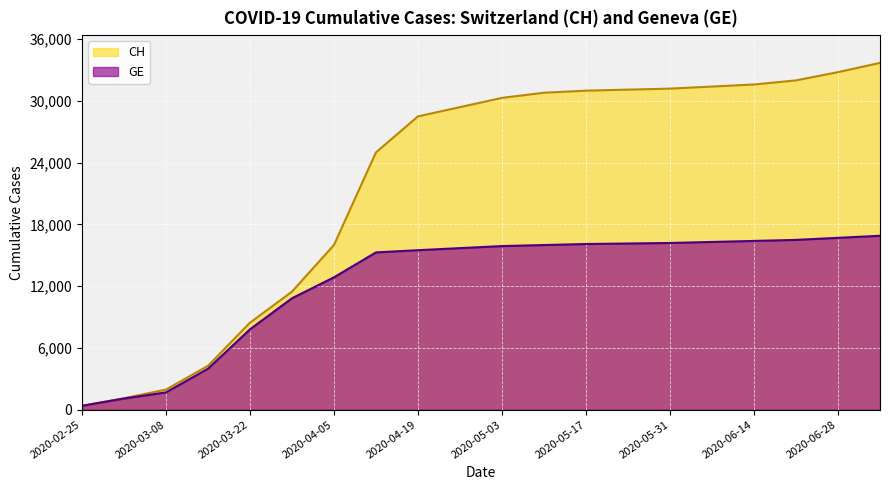

True or false: GE and CH intersect in this chart.

False